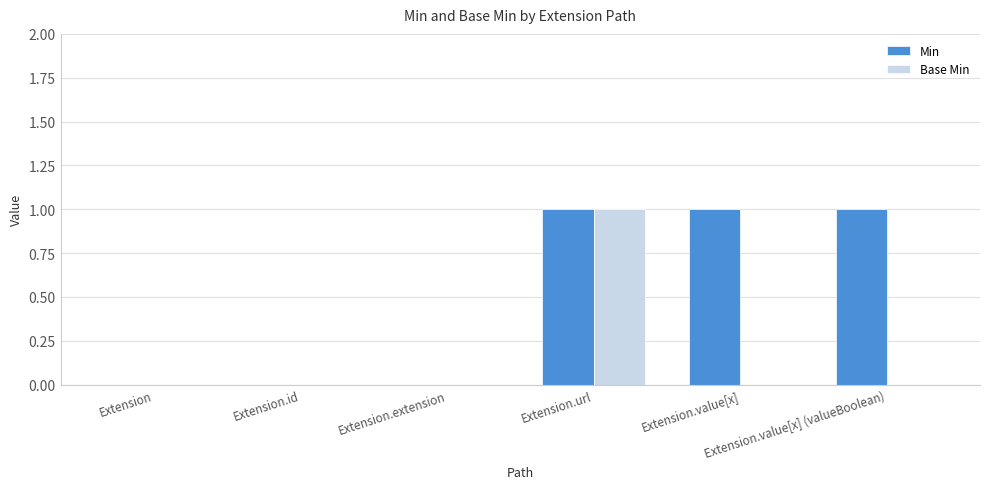

Reading left to right, transcribe all the data shown in this chart.

Min: 0	0	0	1	1	1
Base Min: 0	0	0	1	0	0